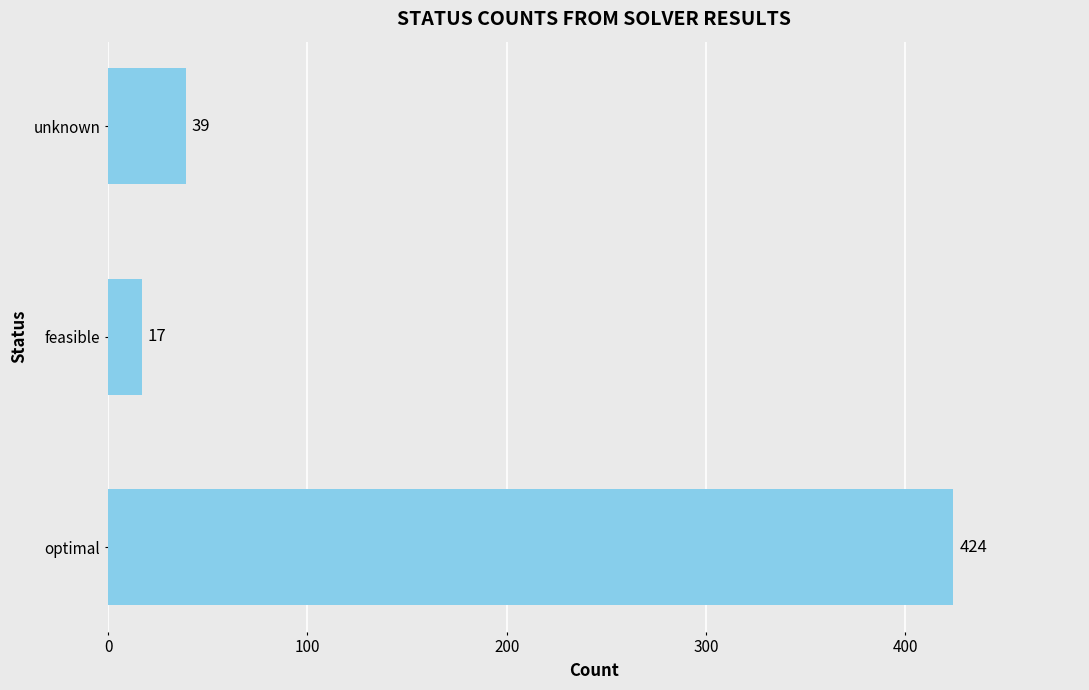

Count the number of data series in this chart.

1